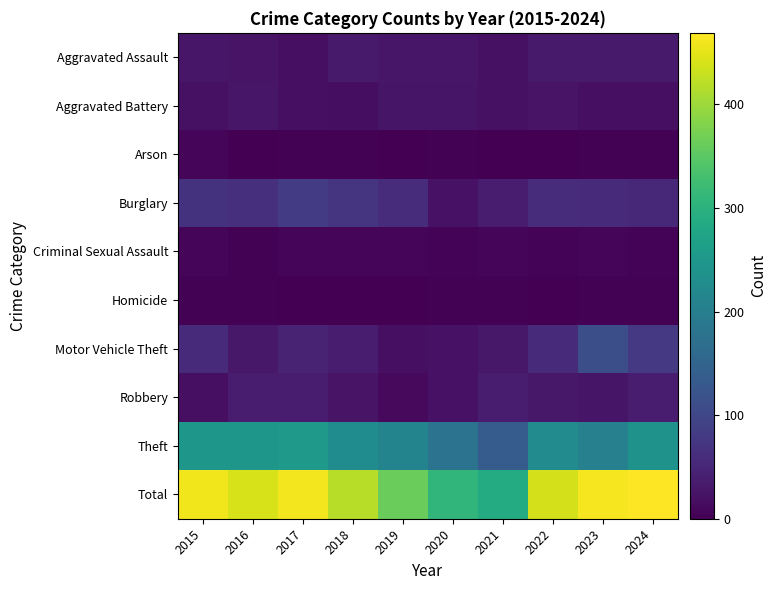

Reading left to right, transcribe all the data shown in this chart.

Aggravated Assault: 2015=28	2016=25	2017=19	2018=33	2019=28	2020=28	2021=21	2022=34	2023=33	2024=33
Aggravated Battery: 2015=21	2016=29	2017=20	2018=17	2019=26	2020=26	2021=21	2022=25	2023=19	2024=20
Arson: 2015=7	2016=0	2017=3	2018=2	2019=0	2020=3	2021=0	2022=0	2023=3	2024=3
Burglary: 2015=68	2016=63	2017=81	2018=70	2019=59	2020=23	2021=35	2022=59	2023=55	2024=54
Criminal Sexual Assault: 2015=7	2016=3	2017=6	2018=8	2019=6	2020=4	2021=8	2022=5	2023=6	2024=5
Homicide: 2015=3	2016=2	2017=0	2018=0	2019=0	2020=2	2021=2	2022=1	2023=2	2024=2
Motor Vehicle Theft: 2015=57	2016=31	2017=44	2018=36	2019=20	2020=22	2021=31	2022=57	2023=112	2024=77
Robbery: 2015=19	2016=38	2017=35	2018=24	2019=12	2020=23	2021=35	2022=31	2023=27	2024=35
Theft: 2015=249	2016=249	2017=252	2018=229	2019=211	2020=178	2021=136	2022=227	2023=205	2024=240
Total: 2015=459	2016=440	2017=460	2018=419	2019=362	2020=309	2021=289	2022=439	2023=462	2024=469